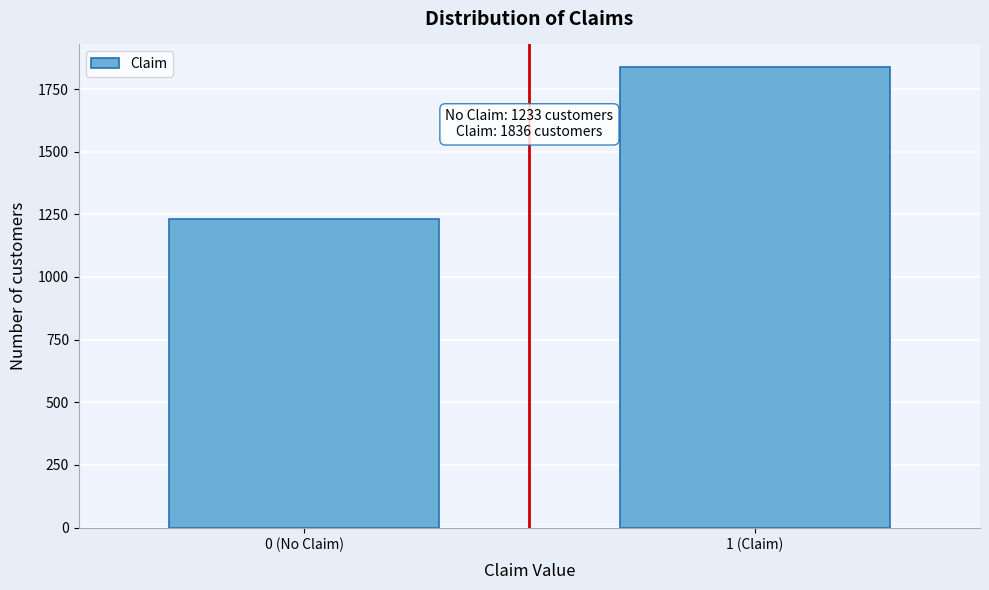

Reading right to left, what are all the values shown in this chart?

1836	1233